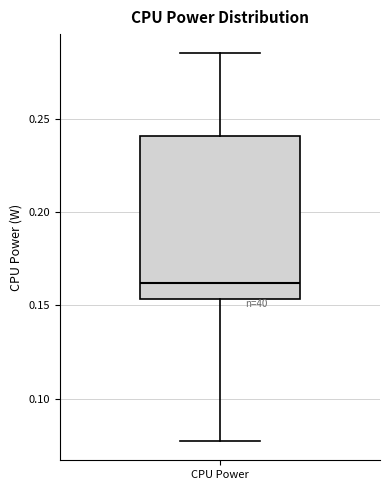

Where does the lower whisker of the box for CPU Power end on the y-axis? The values are not printed on the chart, so give them approximately, as read against the axis.

0.075